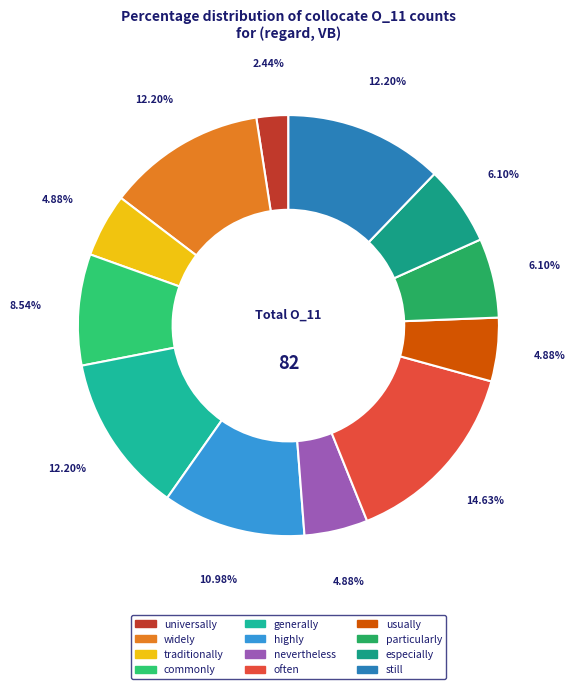

Approximately how many times larger is the value at often compared to generally?

1.2